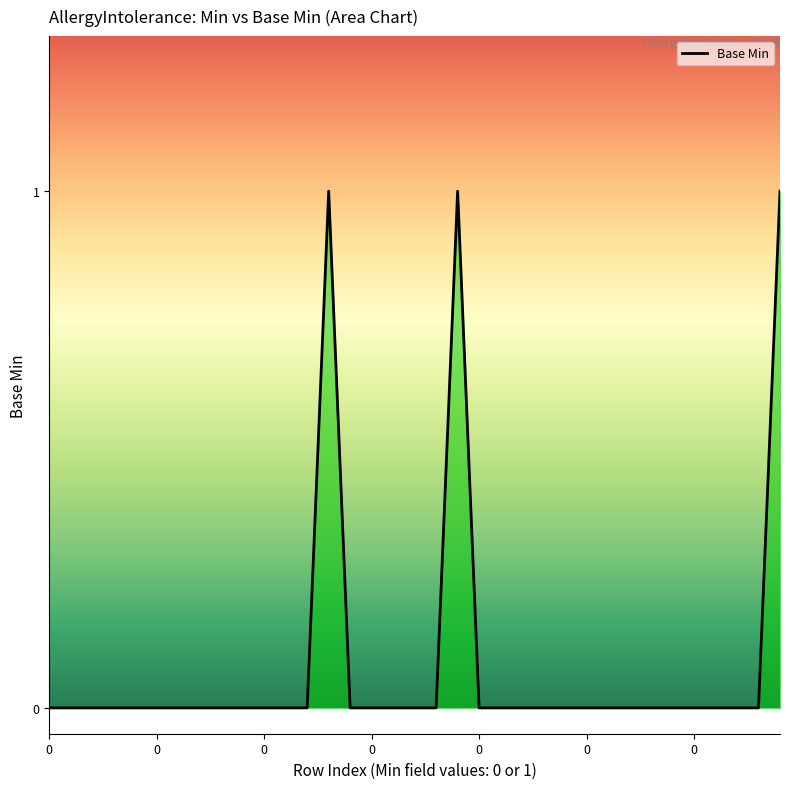

How many lines are shown in the chart?

1